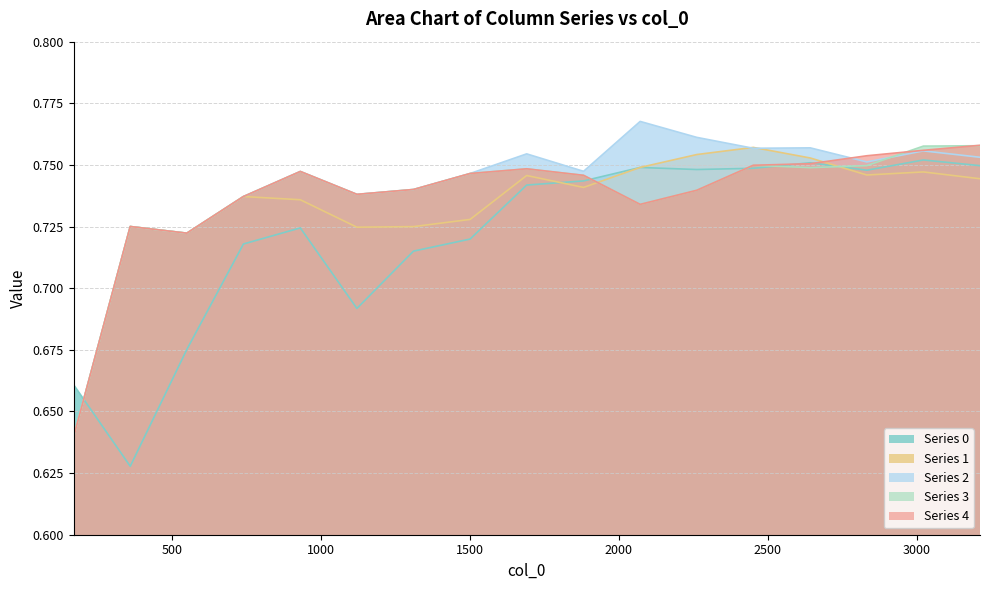

Which has a higher value, 550 or 1691?

1691